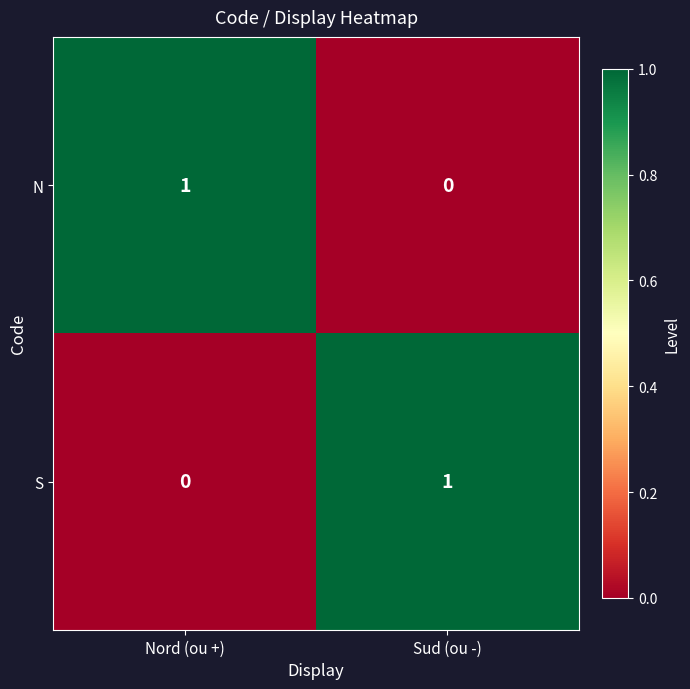

How many distinct data groups are displayed?

2